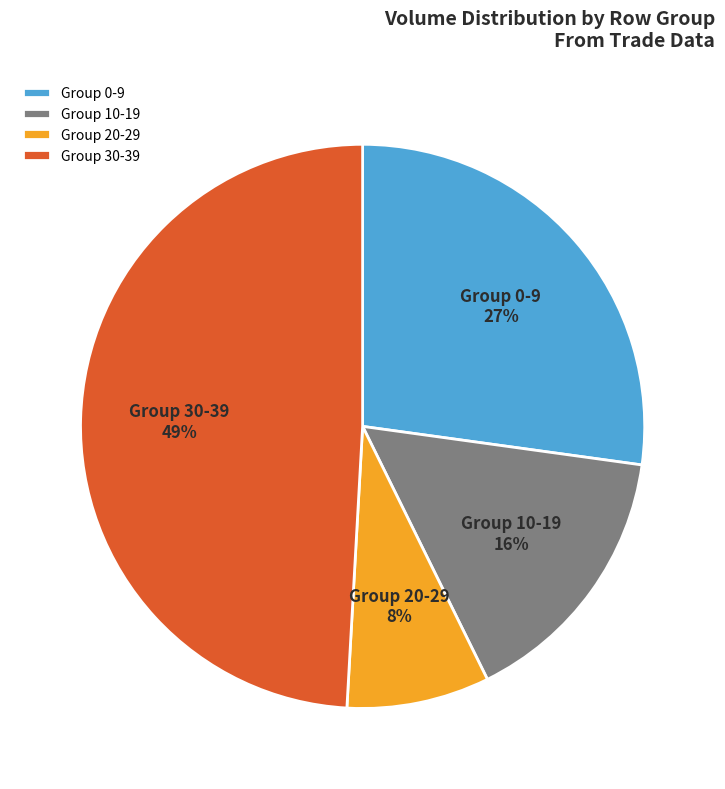

Approximately how many times larger is the value at Group 20-29 compared to Group 10-19?

0.5